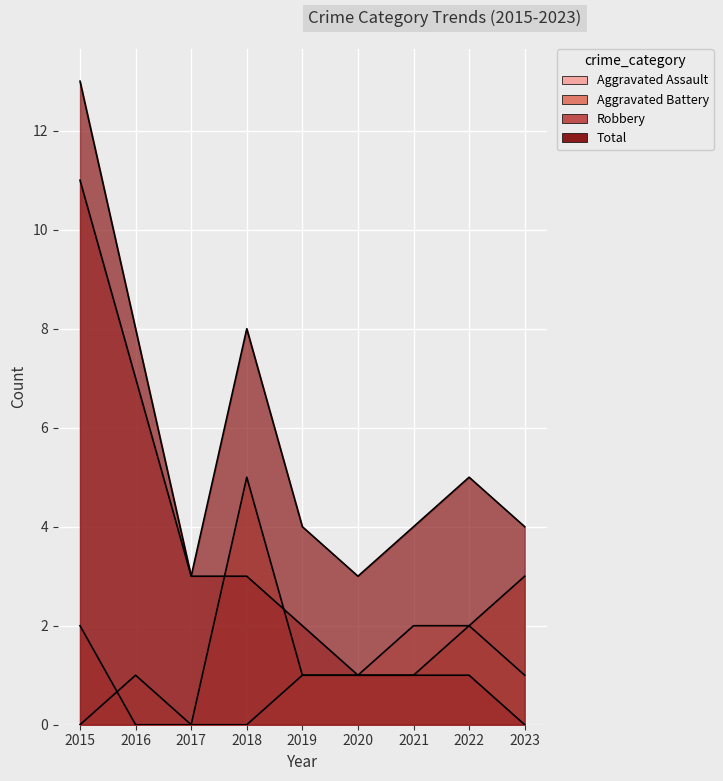

True or false: Total has a value of 4 at 2021.

True